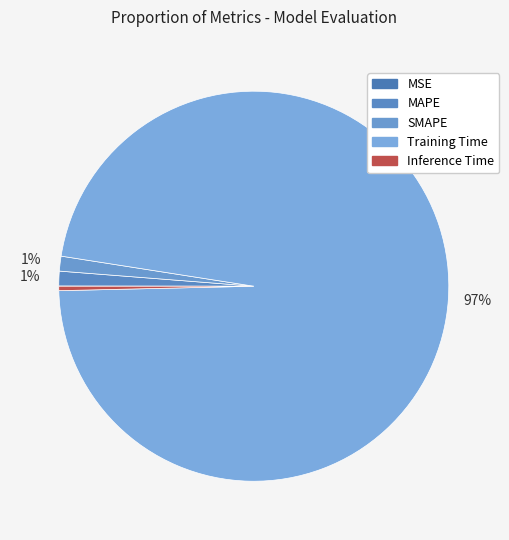

True or false: MAPE accounts for 1% of the total.

True